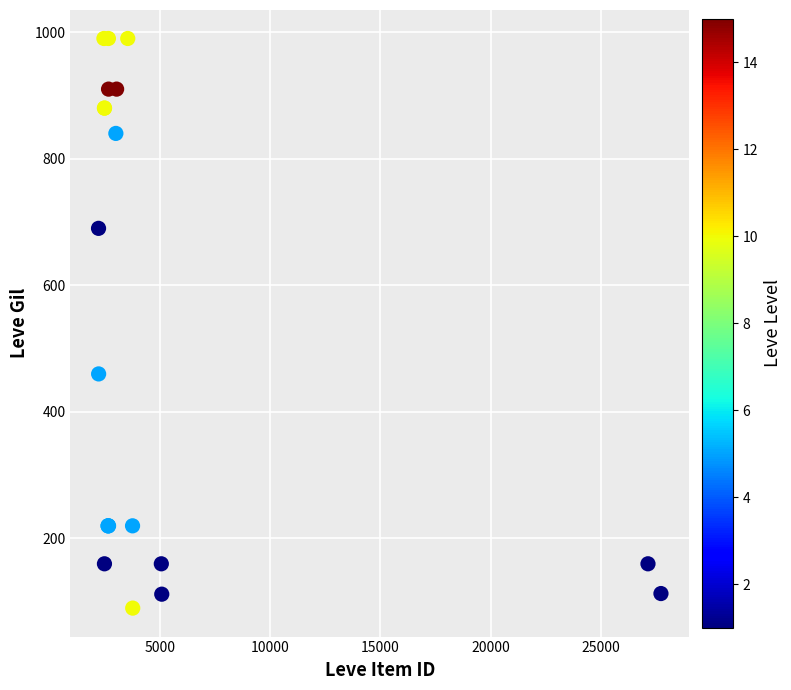

What Y value in the scatter plot is closest to 540?

460